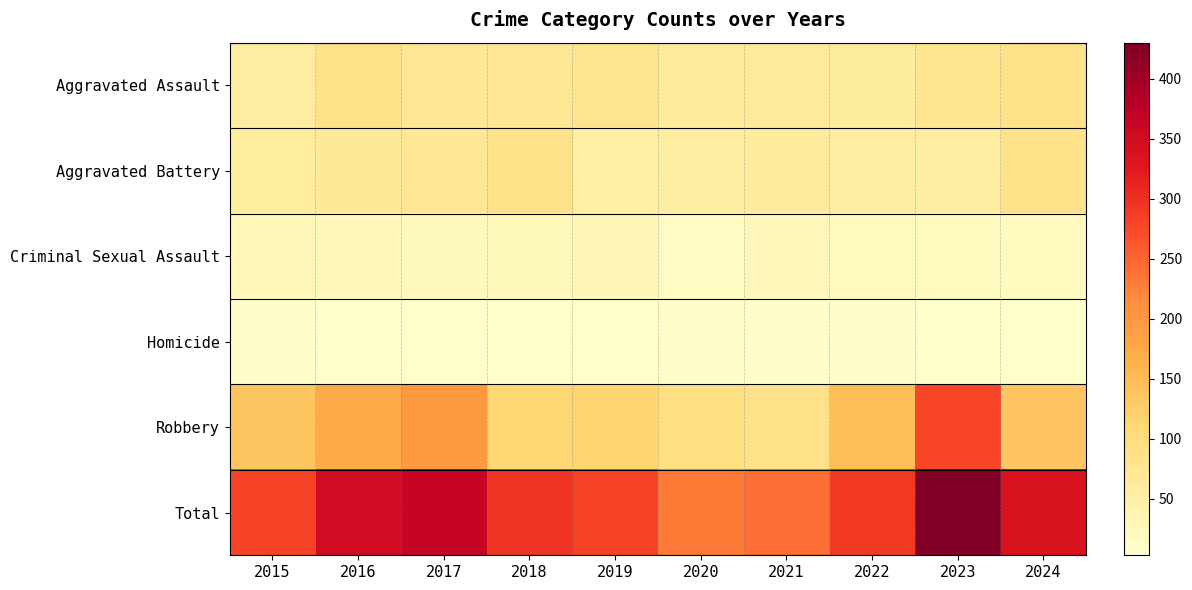

Reading left to right, what are all the values shown in this chart?

Aggravated Assault: 2015=54	2016=85	2017=71	2018=71	2019=79	2020=62	2021=64	2022=59	2023=78	2024=88
Aggravated Battery: 2015=58	2016=65	2017=70	2018=85	2019=53	2020=56	2021=60	2022=56	2023=55	2024=88
Criminal Sexual Assault: 2015=28	2016=26	2017=22	2018=24	2019=31	2020=16	2021=26	2022=21	2023=17	2024=18
Homicide: 2015=5	2016=4	2017=4	2018=4	2019=4	2020=5	2021=6	2022=7	2023=3	2024=3
Robbery: 2015=136	2016=170	2017=197	2018=112	2019=115	2020=94	2021=87	2022=148	2023=277	2024=138
Total: 2015=281	2016=350	2017=364	2018=296	2019=282	2020=233	2021=243	2022=291	2023=430	2024=335